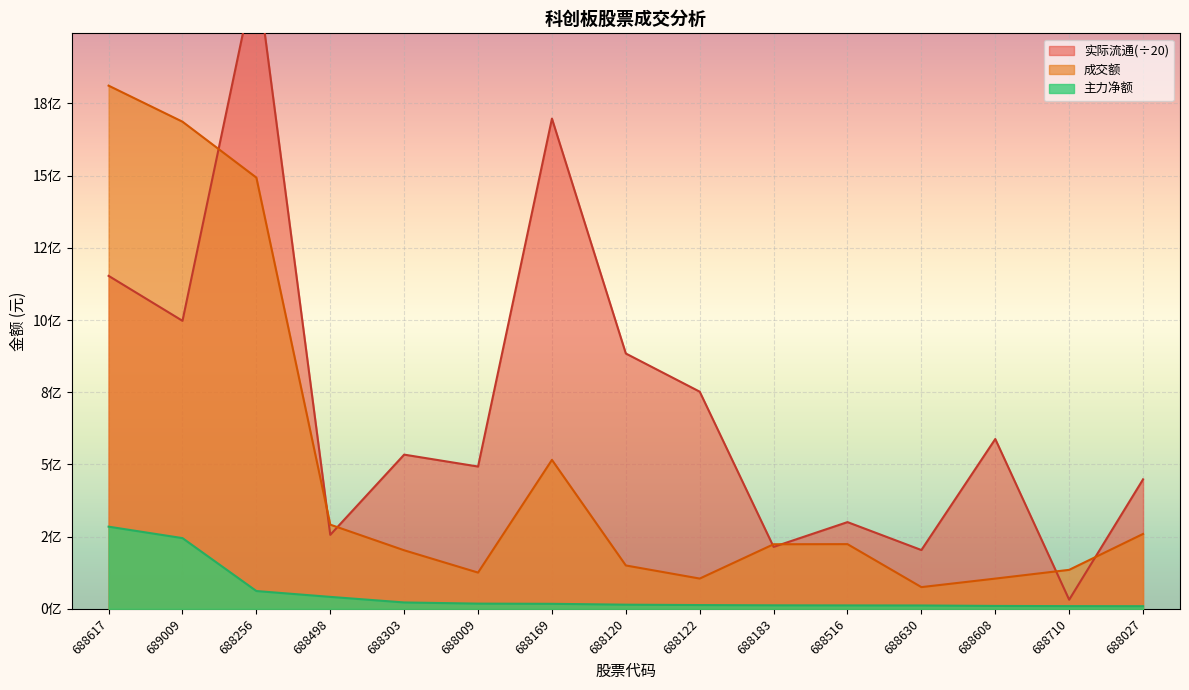

Which series has the largest total across all categories?

实际流通